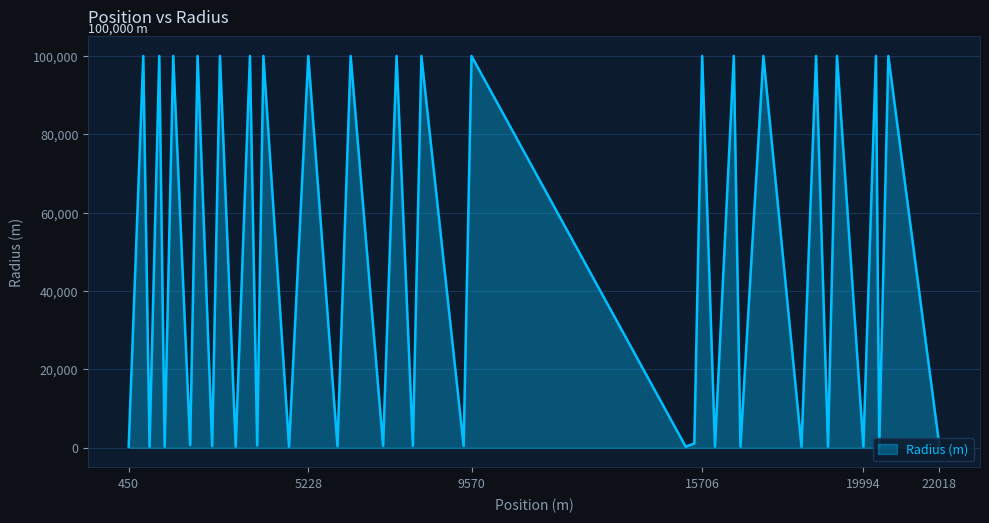

How many interior local peaks (higher than both neighbors) does the data have?

19